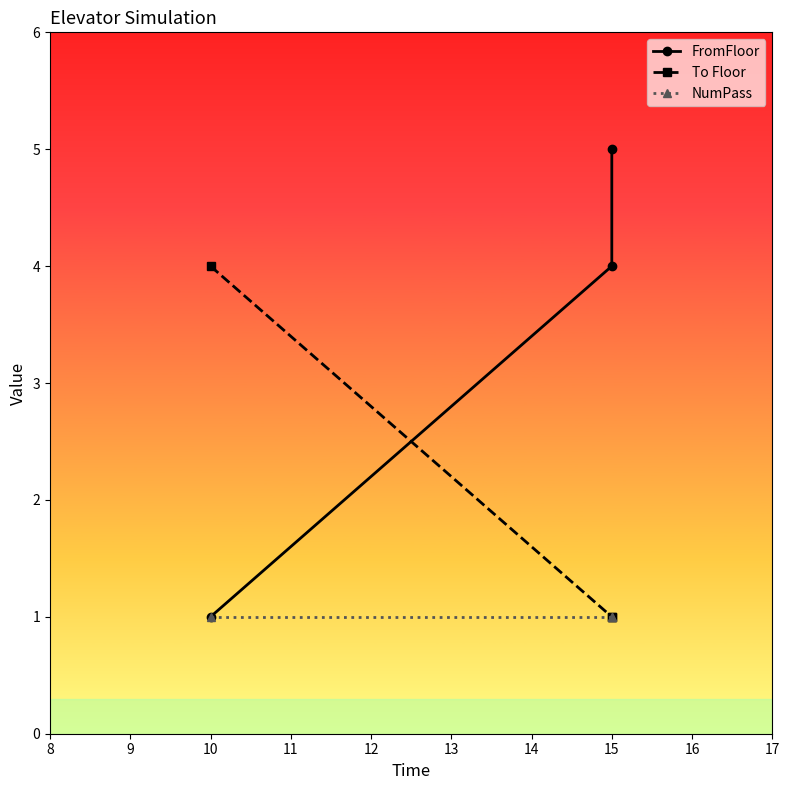

Is the value of To Floor at 15 greater than the value of FromFloor at 10?

No